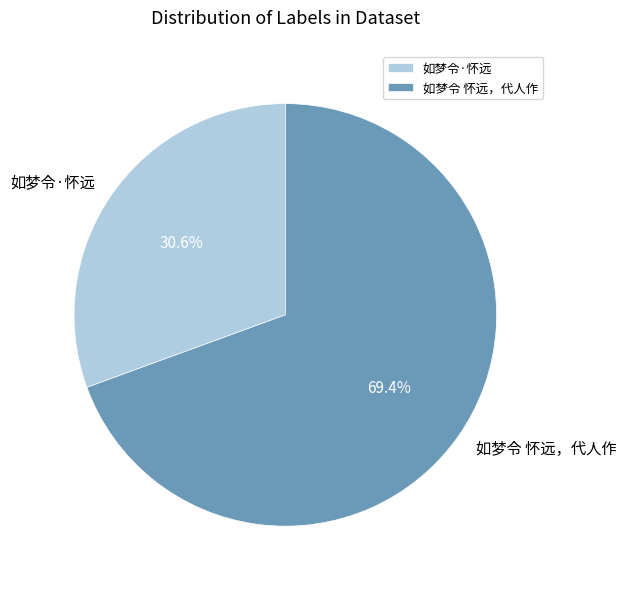

Which category accounts for the majority?

如梦令 怀远，代人作